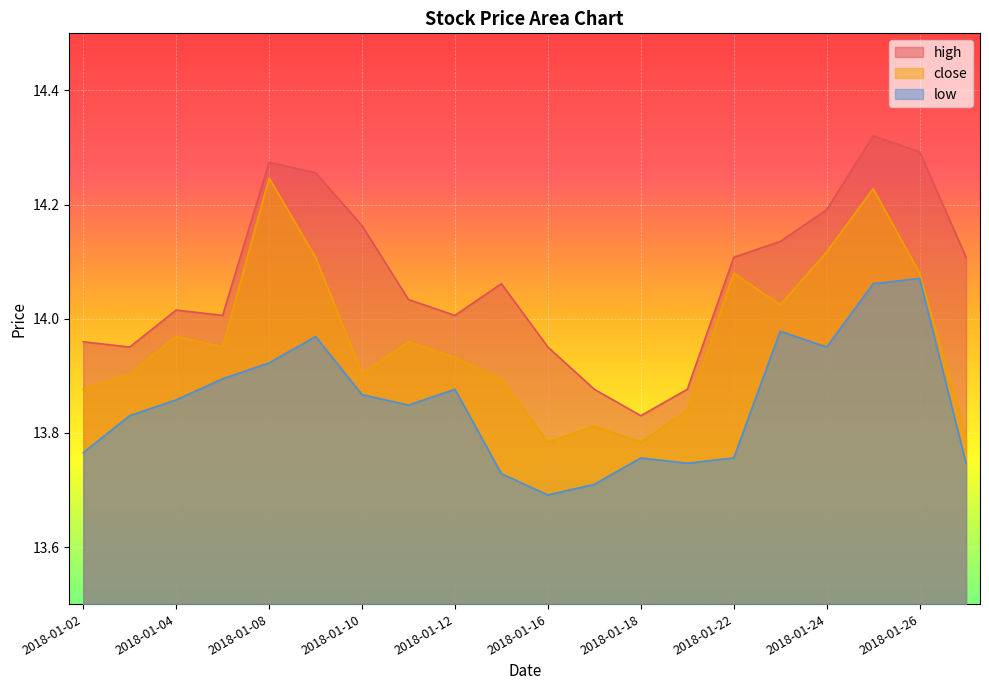

What is the difference between the second highest and second lowest values in the high series?

0.4